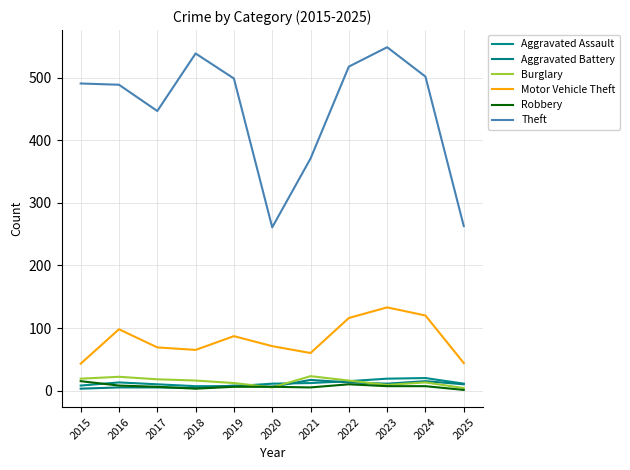

Which series has the largest range (max minus min)?

Theft